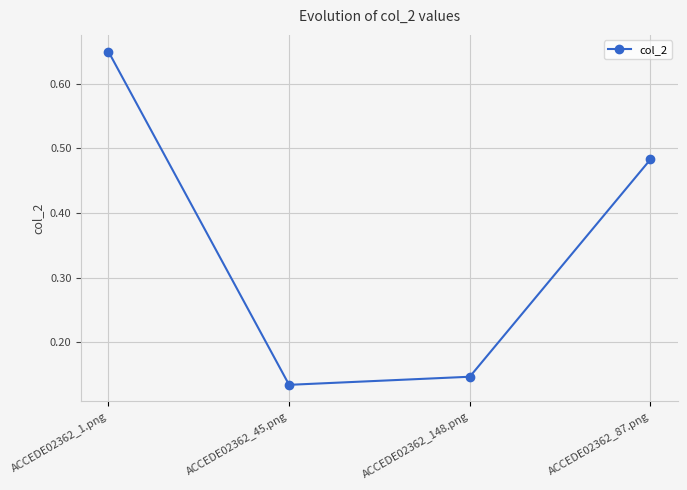

Rank the categories by value from lowest to highest.

ACCEDE02362_45.png, ACCEDE02362_148.png, ACCEDE02362_87.png, ACCEDE02362_1.png